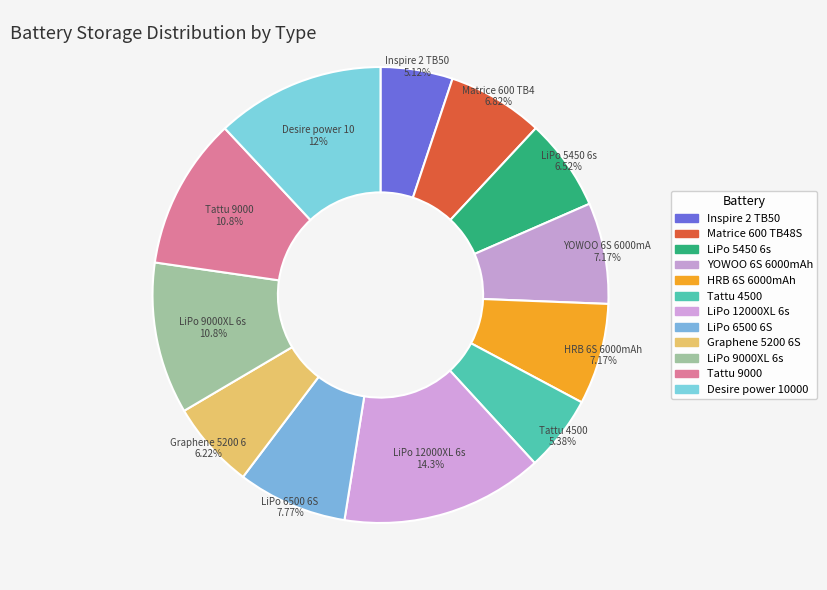

To the nearest percent, what is the difference between the Tattu 9000 and LiPo 12000XL 6s slice percentages?

4%